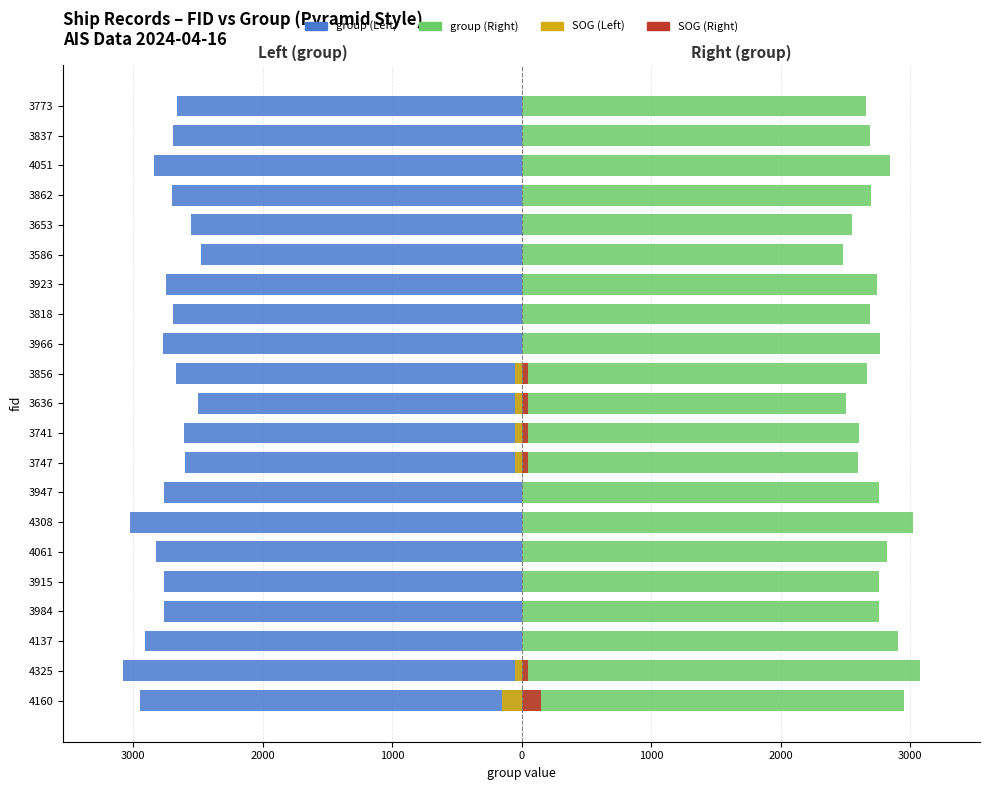

What are all the series names shown in the legend?

group (Left), group (Right), SOG (Left), SOG (Right)